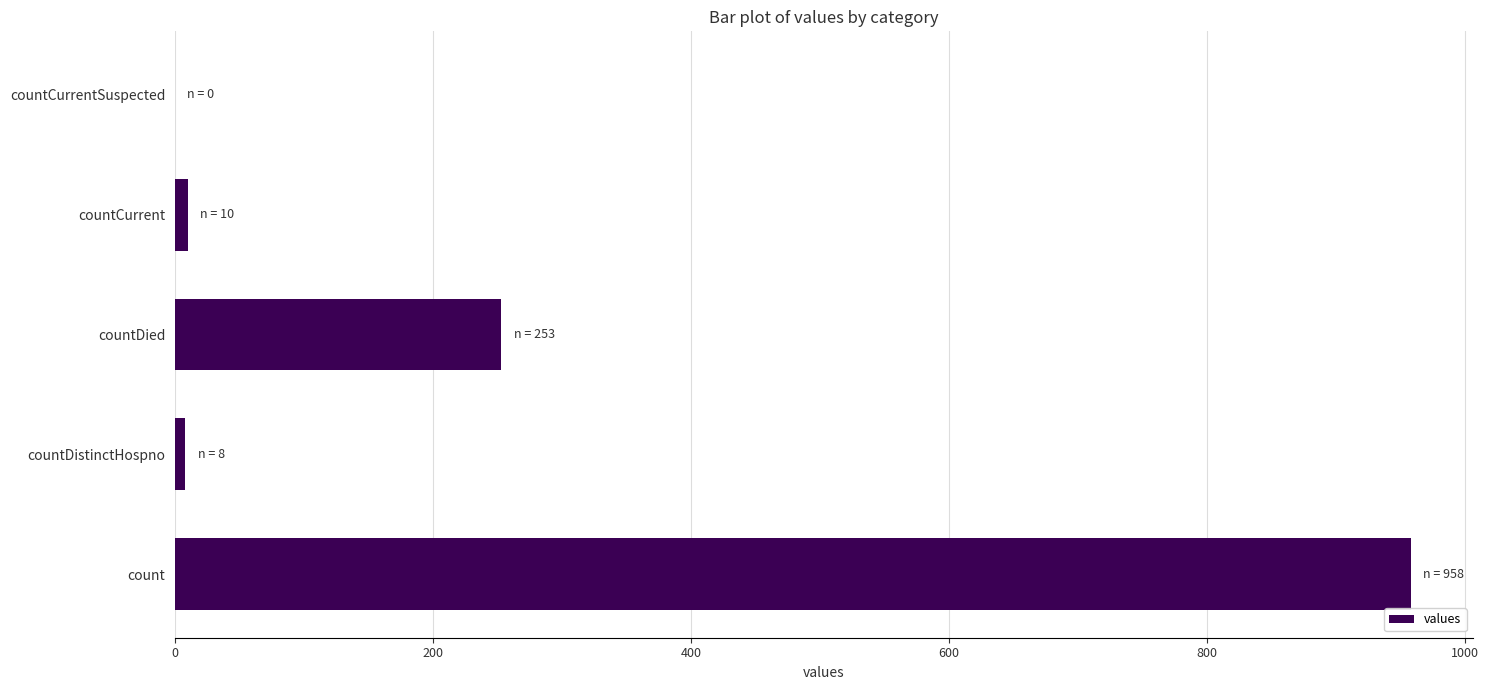

What is the greatest value displayed?

958